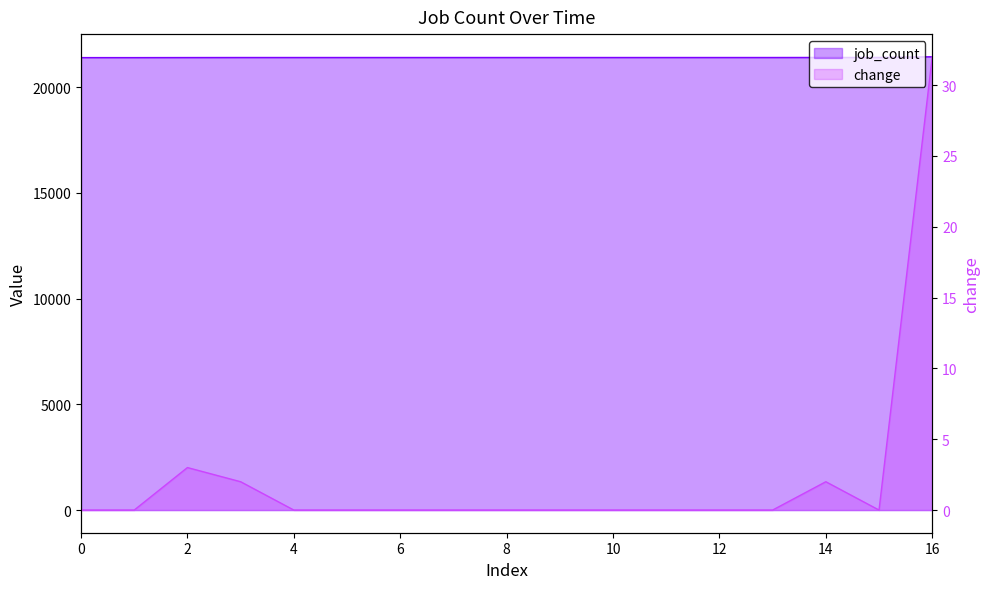

The job_count series shows 8663 at 11. True or false?

False